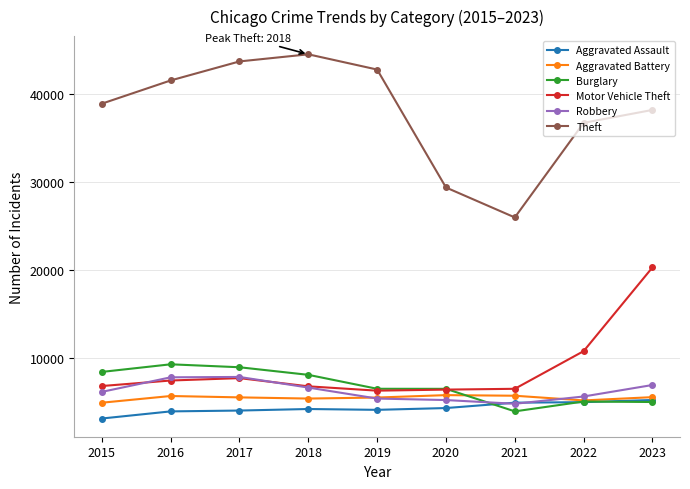

Rank the series by their maximum value, from highest to lowest.

Theft, Motor Vehicle Theft, Burglary, Robbery, Aggravated Battery, Aggravated Assault